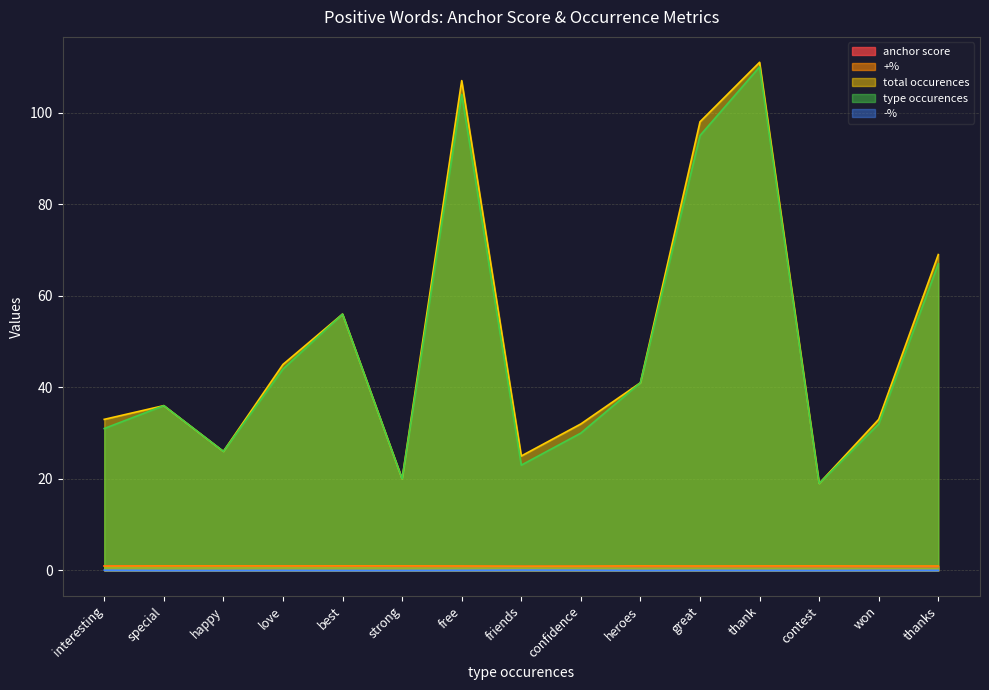

What is the sum of the +% values at confidence and strong?

1.9